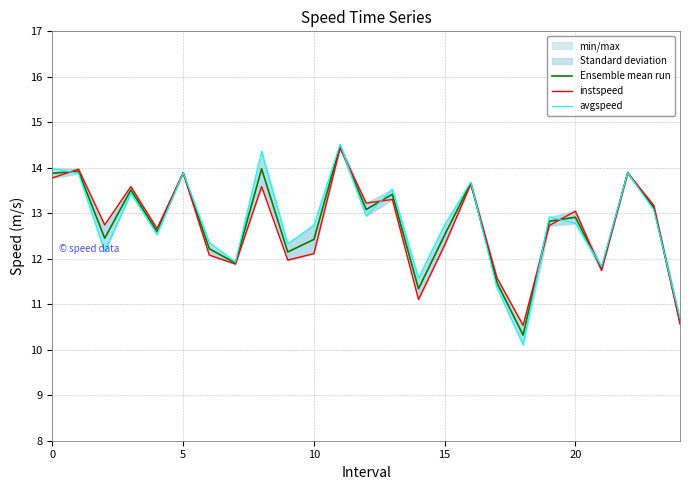

How many data points in Ensemble mean run are above 12?

19